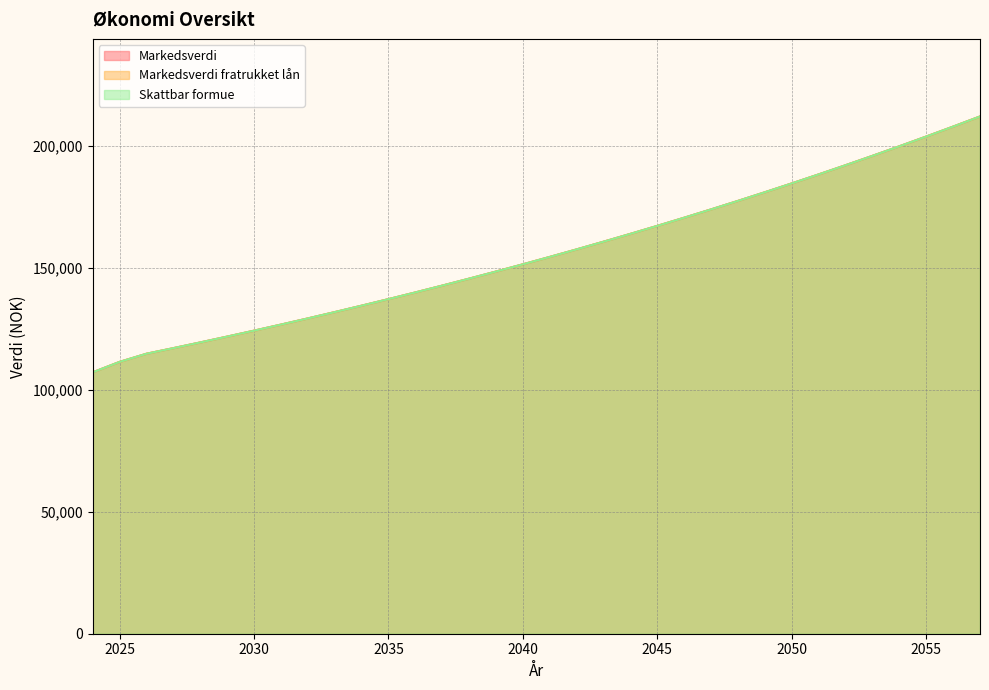

What is the sum of all Skattbar formue values?

5293424.0